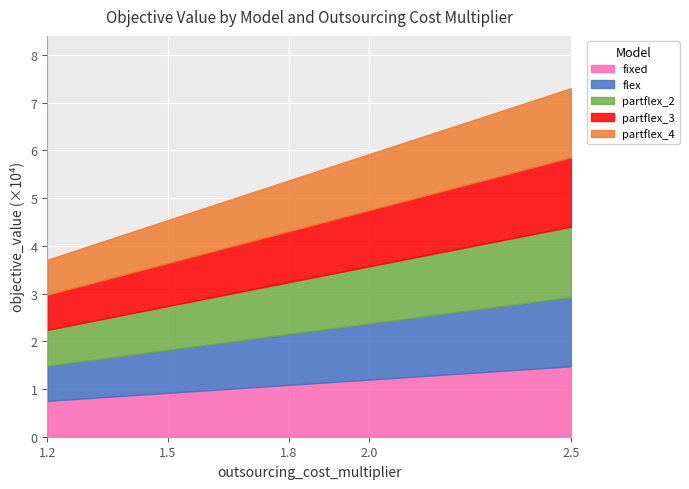

What are all the series names shown in the legend?

fixed, flex, partflex_2, partflex_3, partflex_4